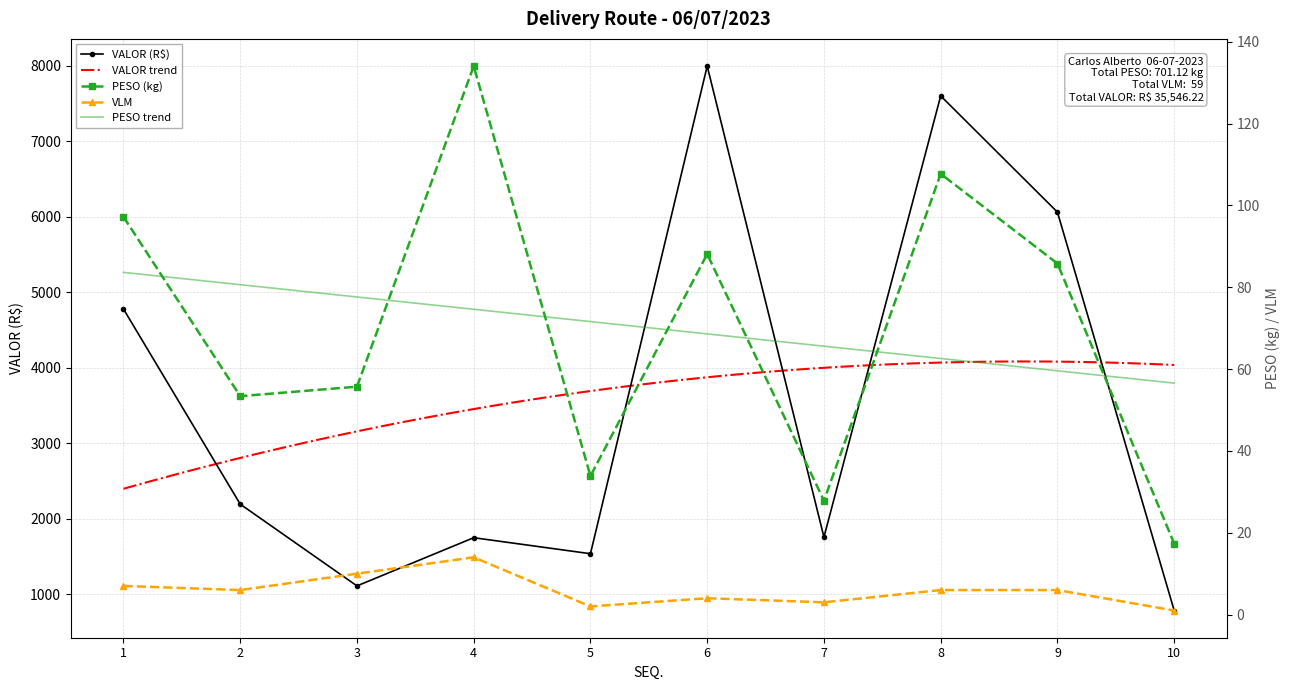

Where does the VALOR series first go above 2190?

1